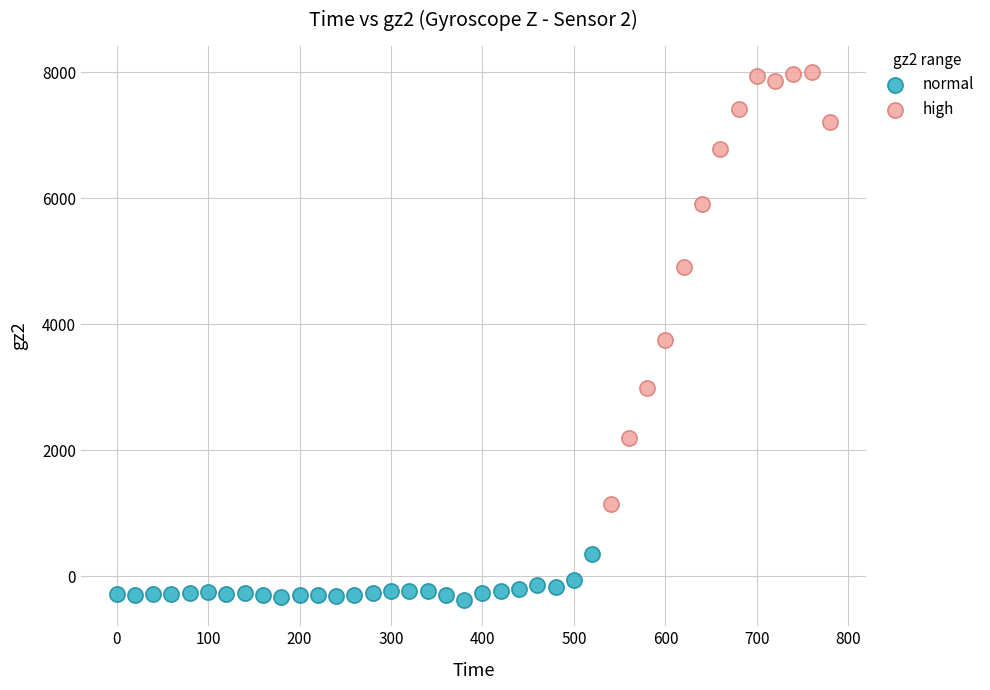

Which series contains the highest Y value?

high